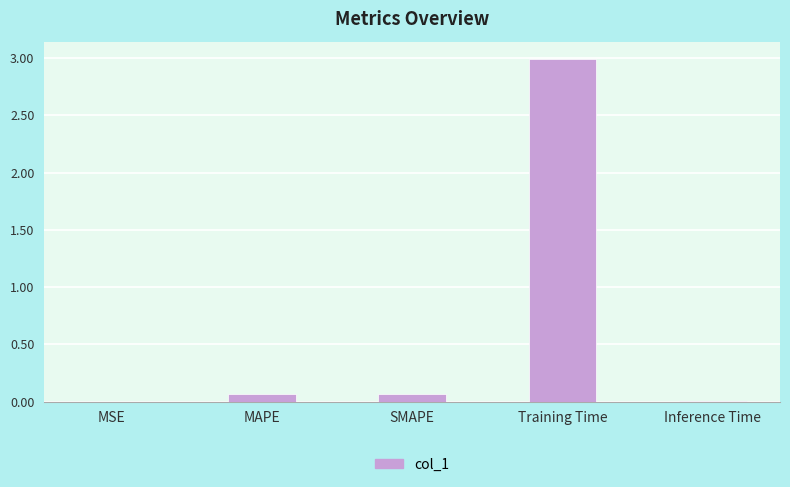

True or false: the data shows 0.0 at MSE.

True